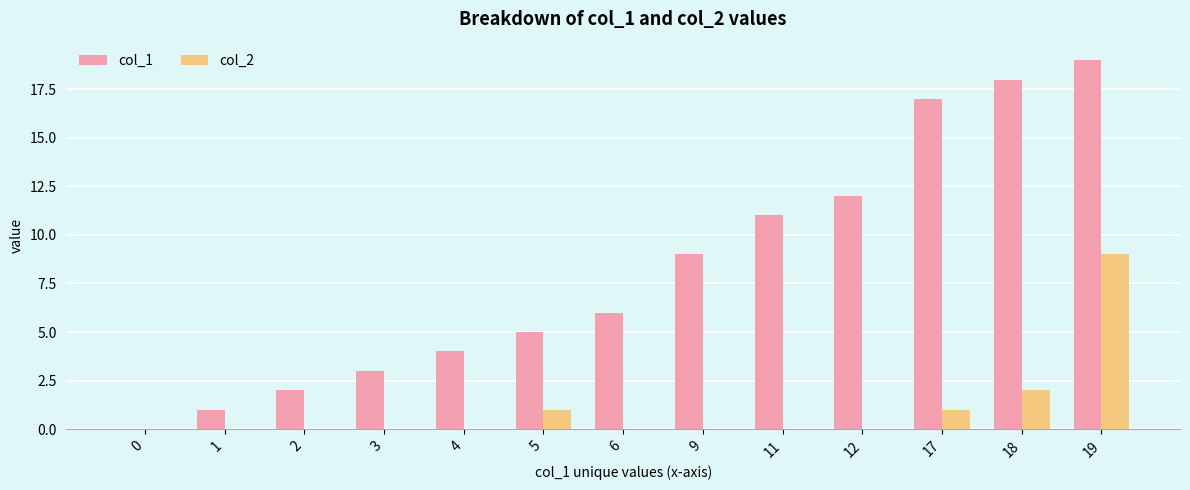

How many categories are shown in the chart?

13